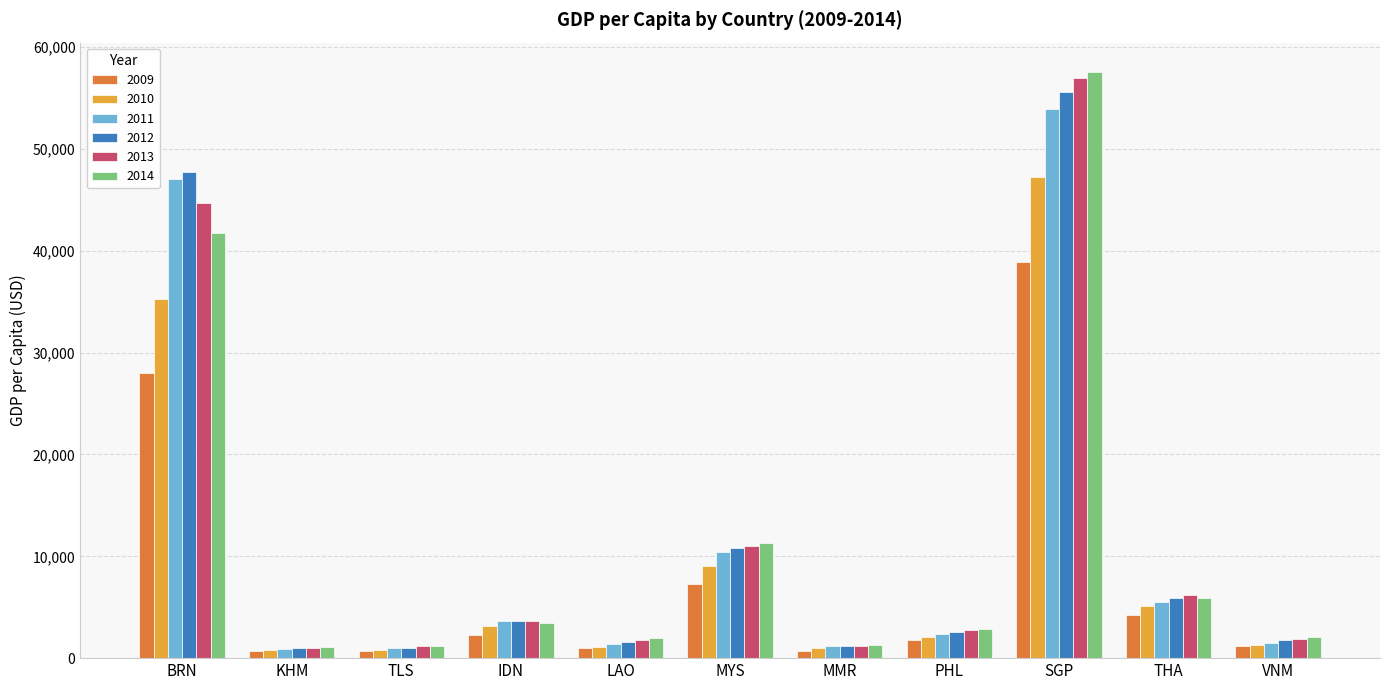

Where does the 2012 series first go above 2572?

BRN